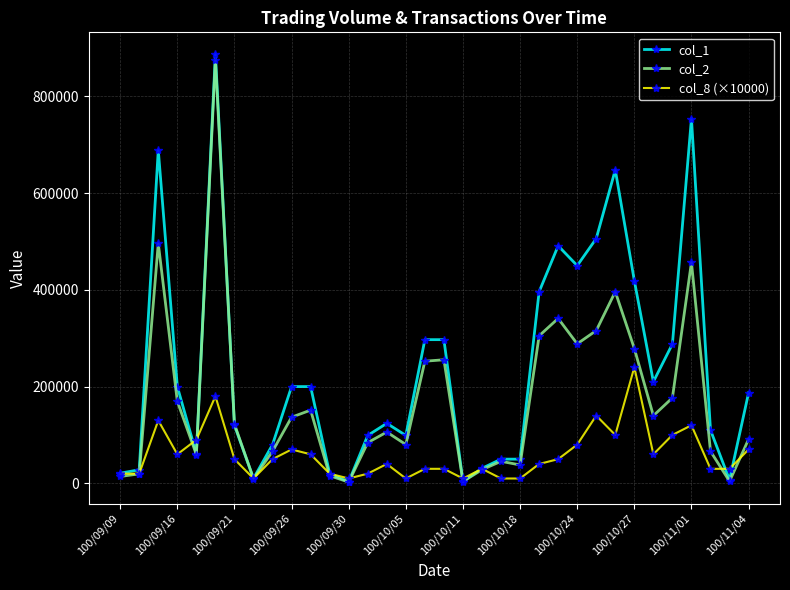

Which series has the largest total across all categories?

col_1